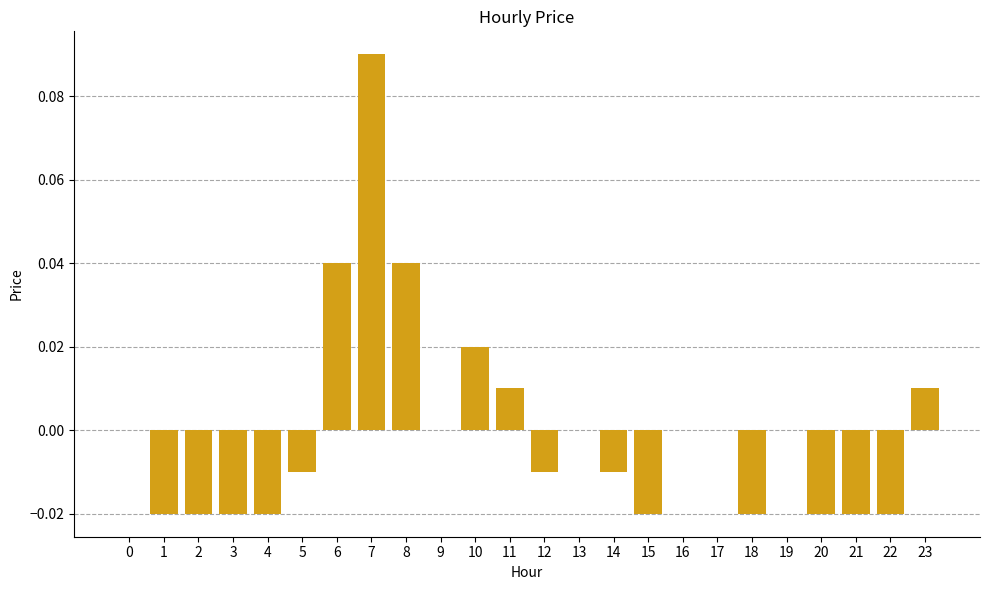

The value at 6 is 0.0. True or false?

True